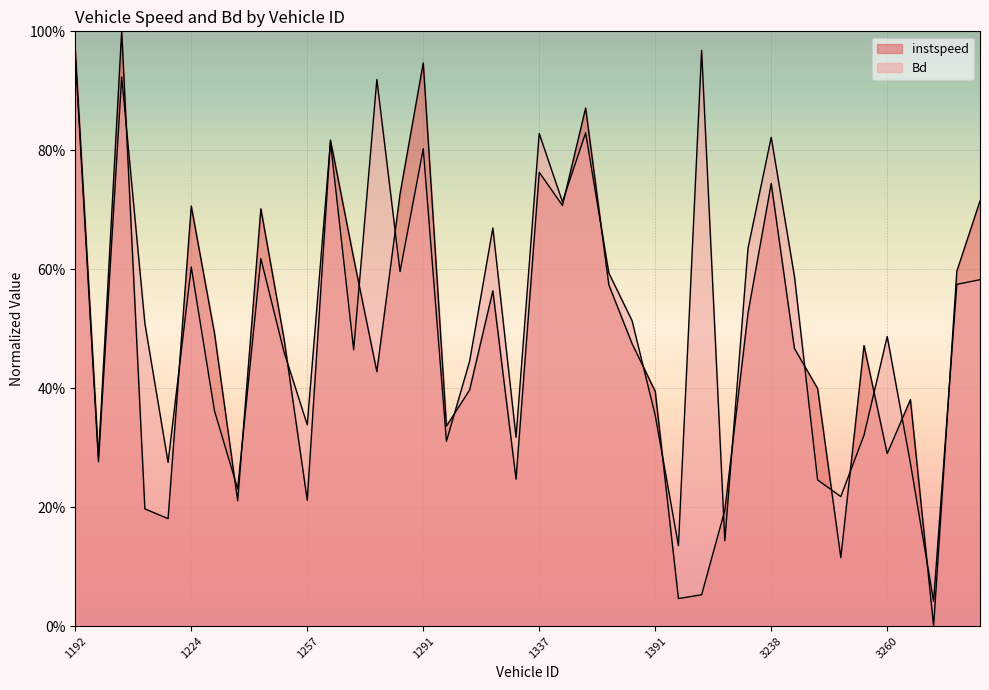

After their last crossing, which series has the higher values: instspeed or Bd?

instspeed